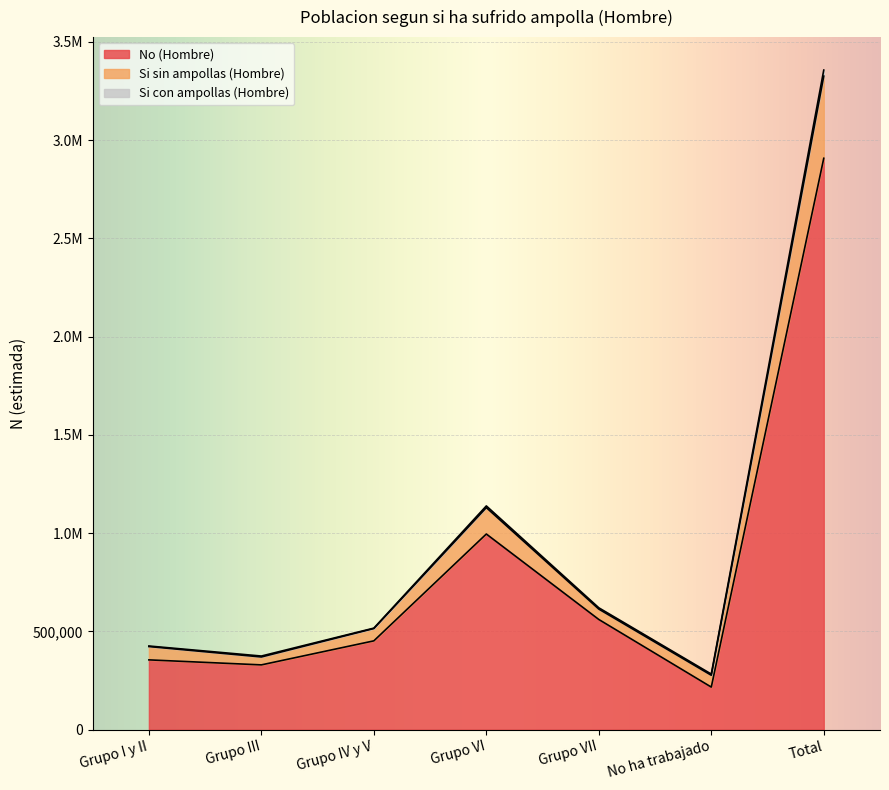

Reading right to left, list all the values displayed in this chart.

No (Hombre): 2907729	216280	560368	995376	451641	329288	354776
Si sin ampollas (Hombre): 3356644	282495	619814	1138374	516345	374294	425323